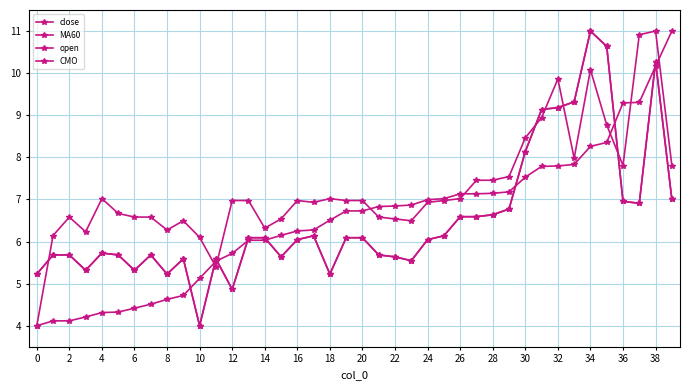

Does the chart have visible grid lines?

Yes